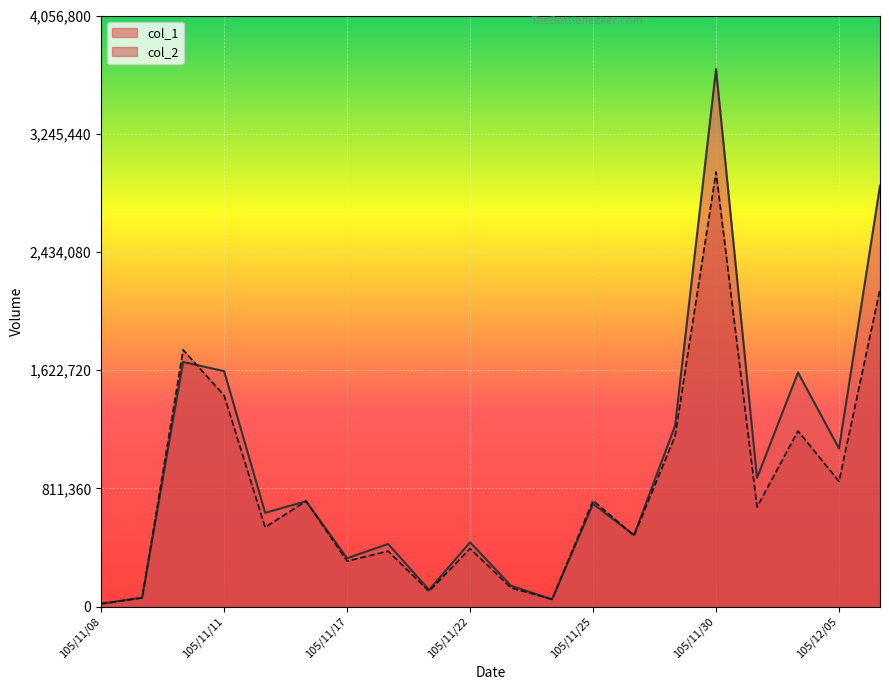

Which label corresponds to the smallest value in the chart?

105/11/08